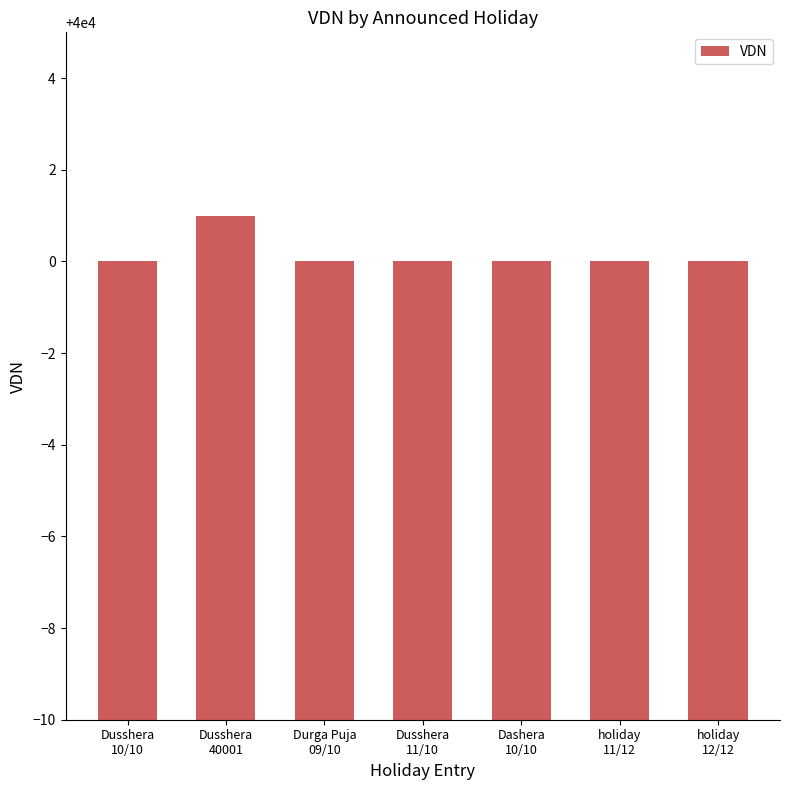

True or false: the data shows 67897 at Durga Puja
09/10.

False